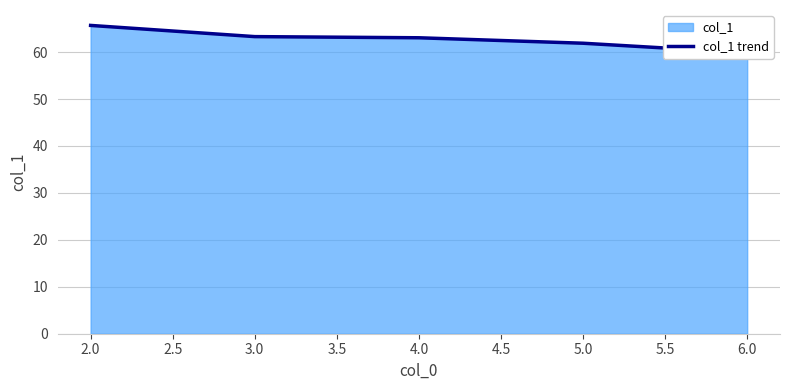

What is the average value?

62.8